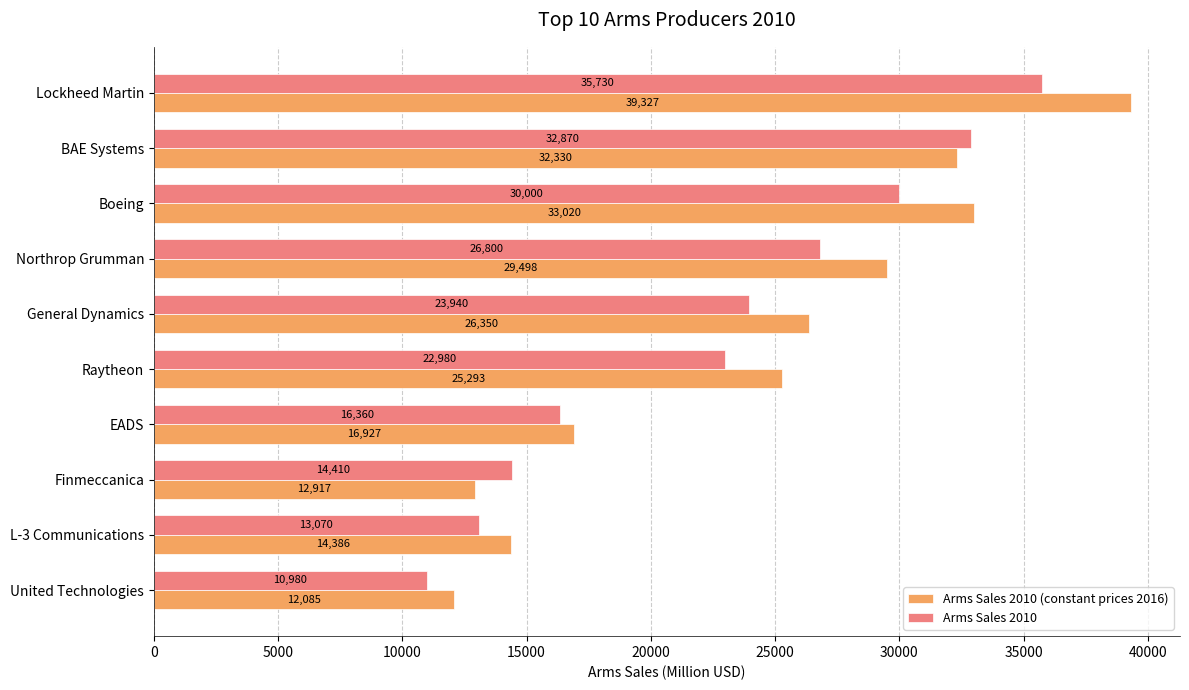

At which category does the chart reach its minimum across all series?

United Technologies